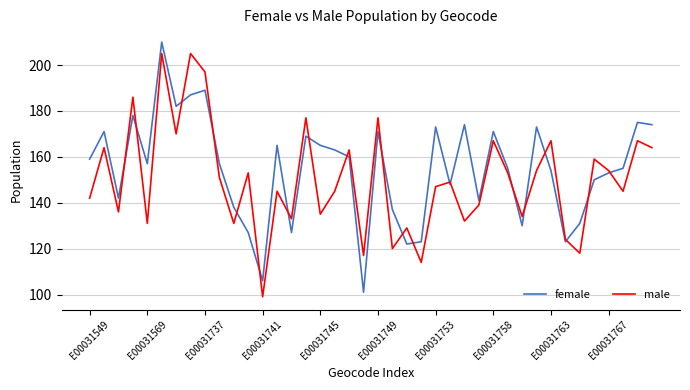

Rank the series by their maximum value, from highest to lowest.

female, male